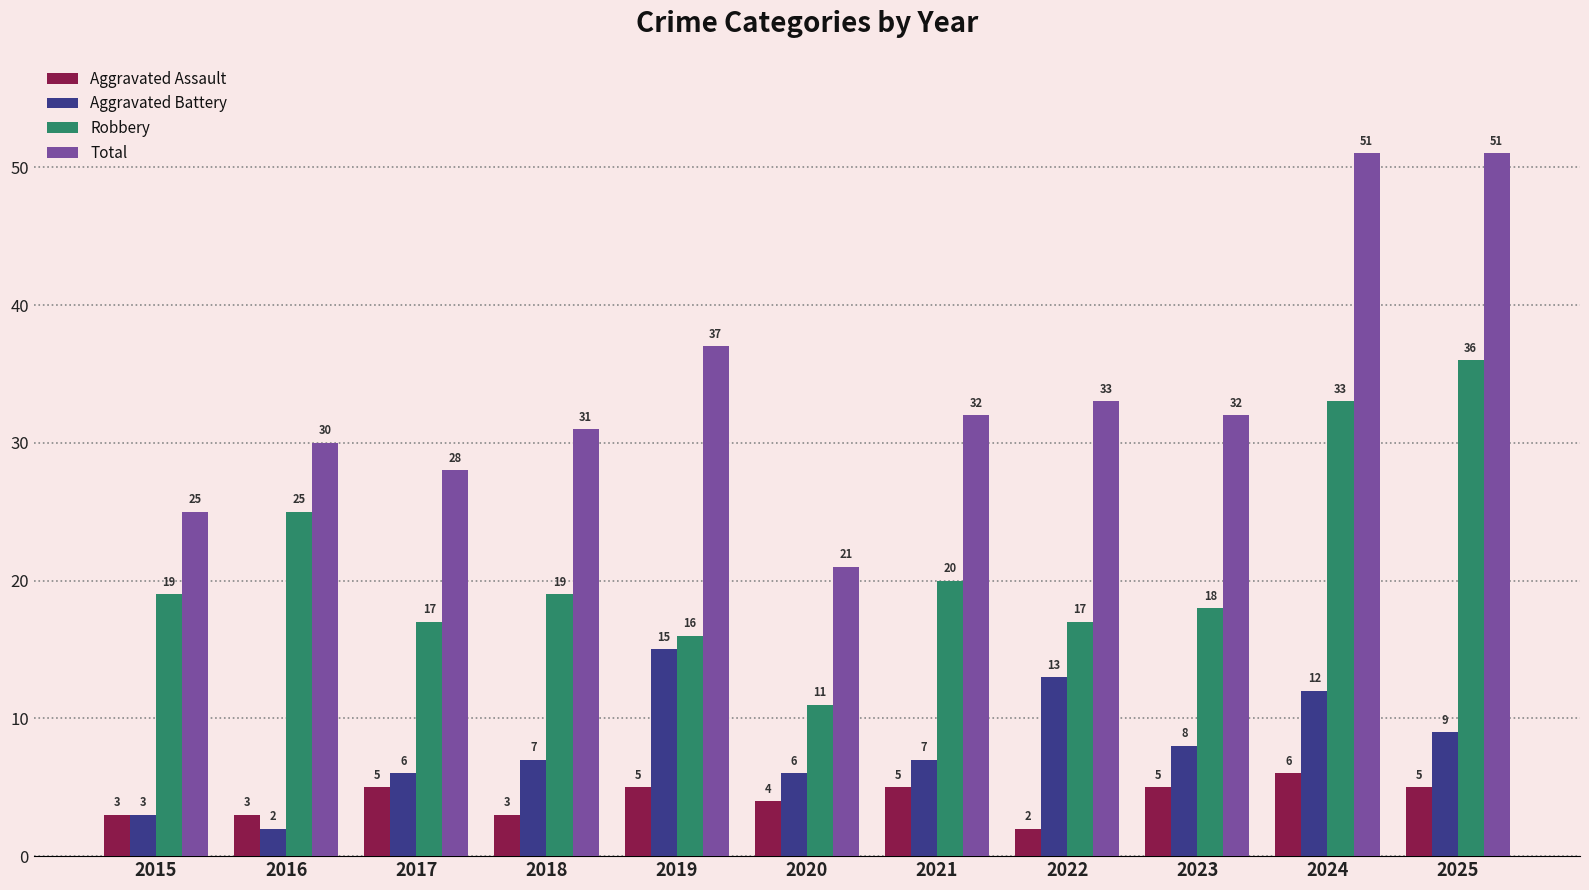

The value of Total at 2015 is 25. True or false?

True